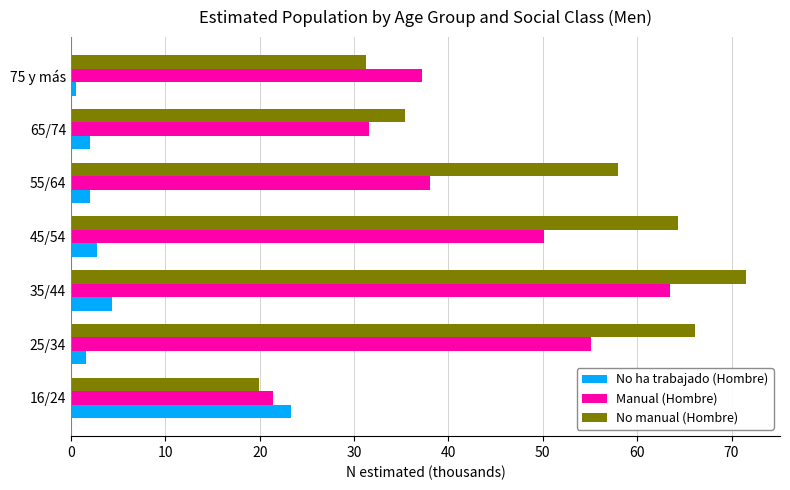

What is the greatest value displayed?

71.6